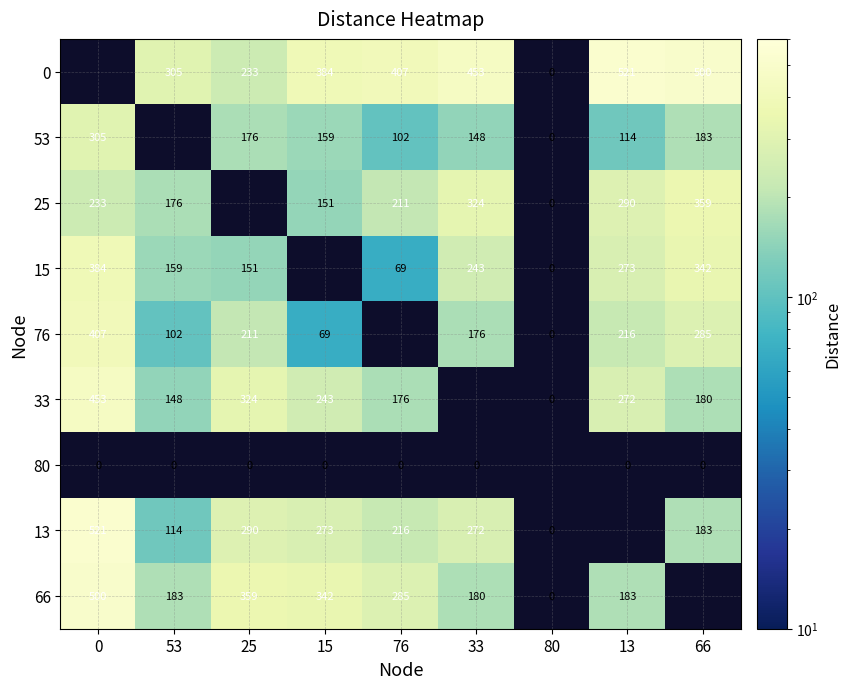

Is it true that 66 equals 114 at 13?

False